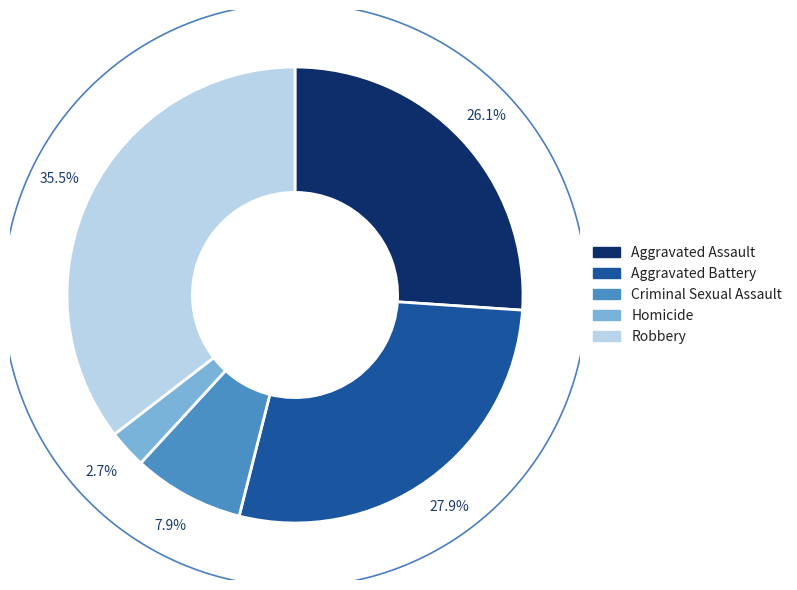

Does Robbery account for over 50% of the chart?

No